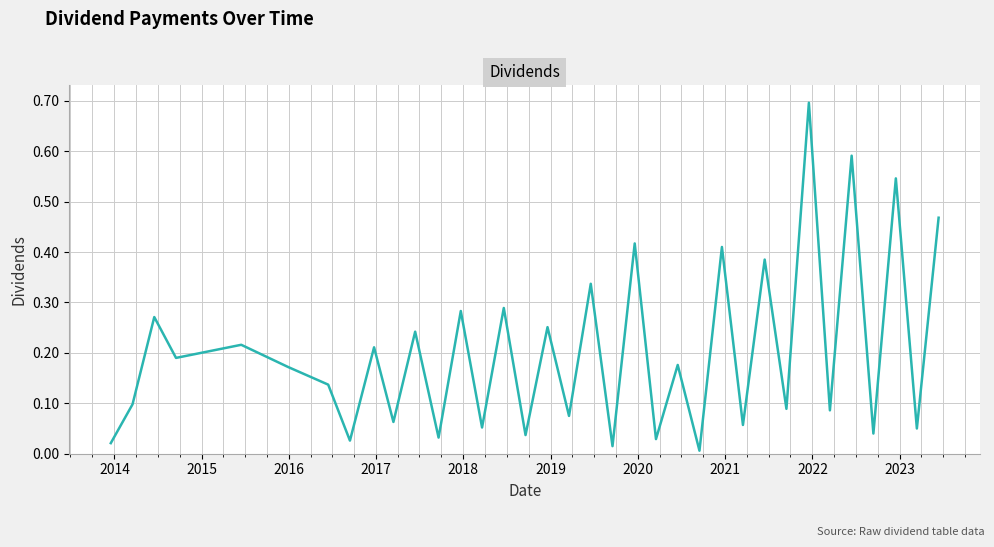

What is the maximum value shown in the chart?

0.7